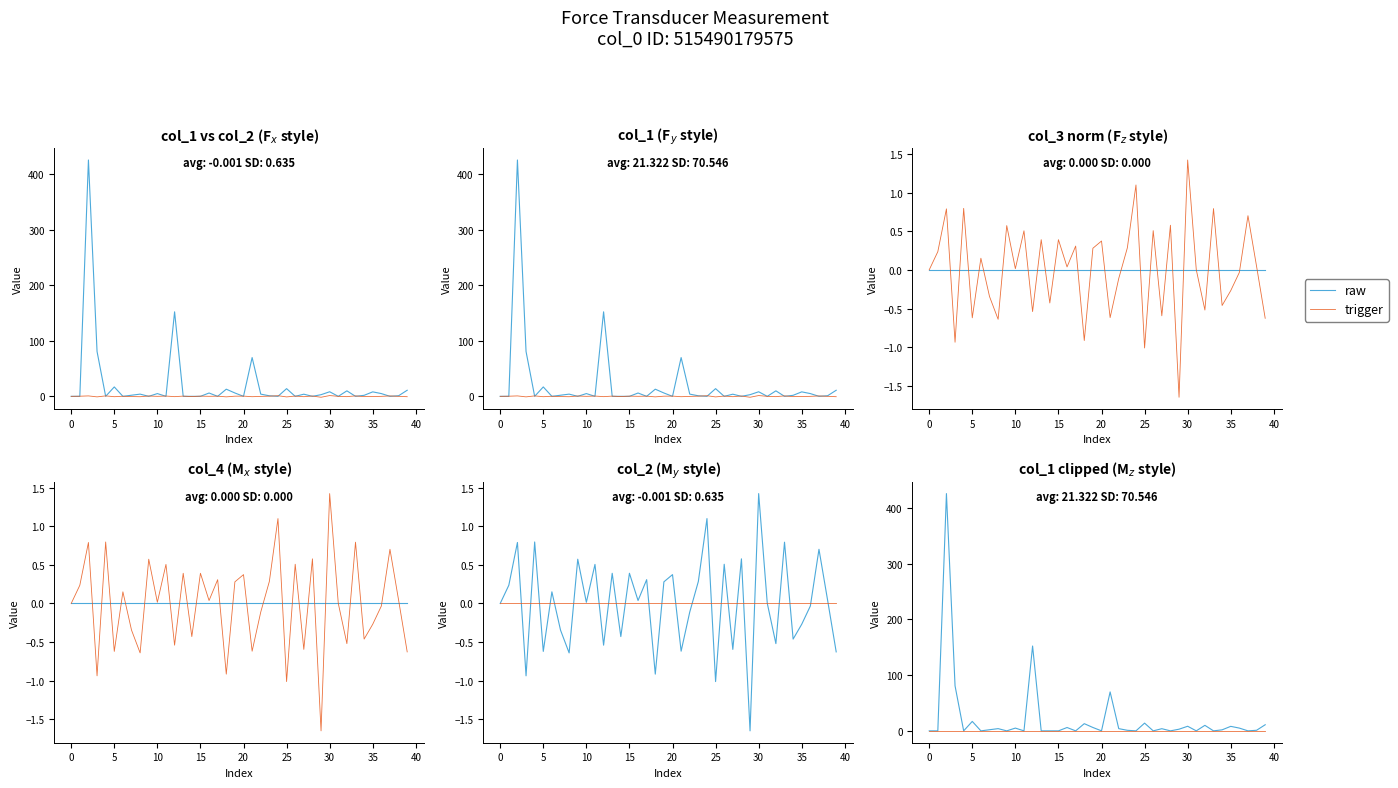

What is the label of the 26th point from the left?

25